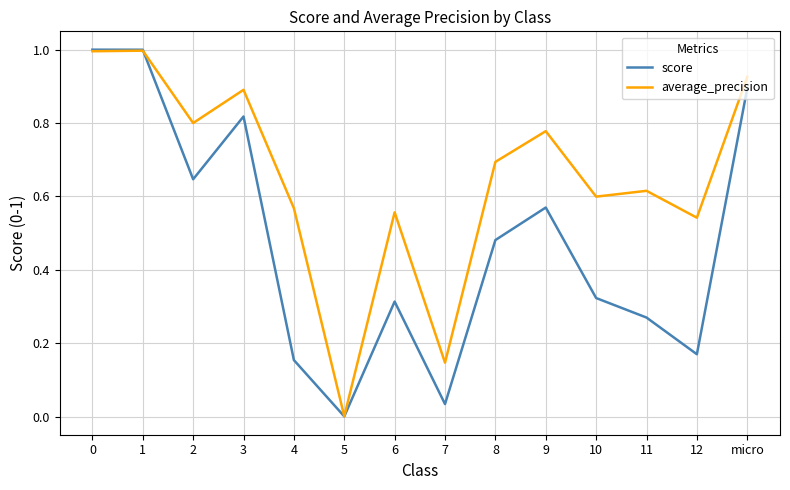

How many lines are shown in the chart?

2